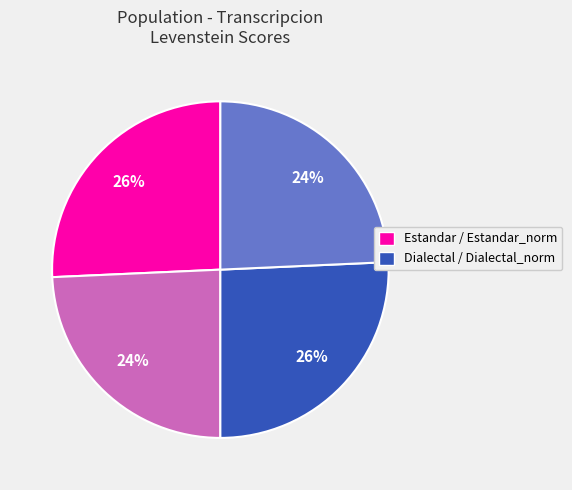

Is there a majority slice in this chart?

No